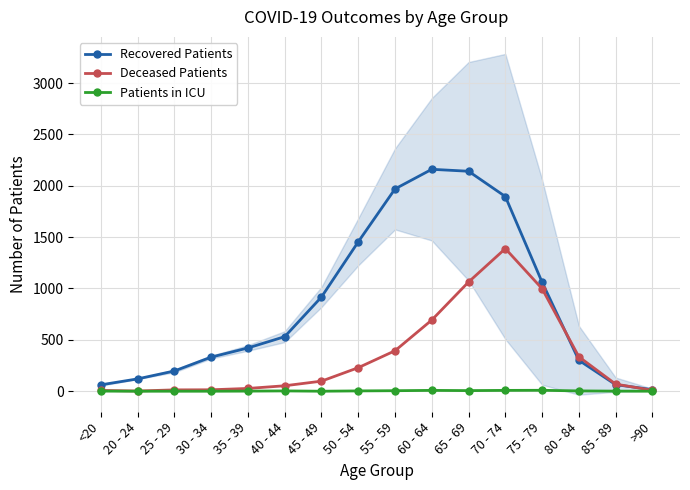

At which label does Recovered Patients first exceed 531?

45 - 49